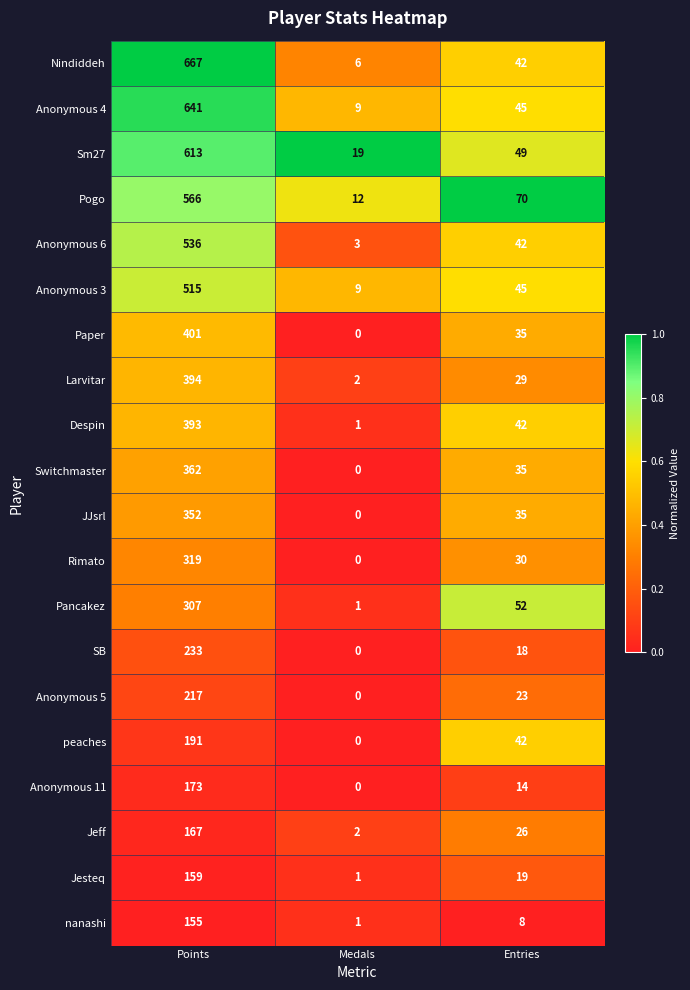

True or false: Pogo has a value of 12 at Medals.

True